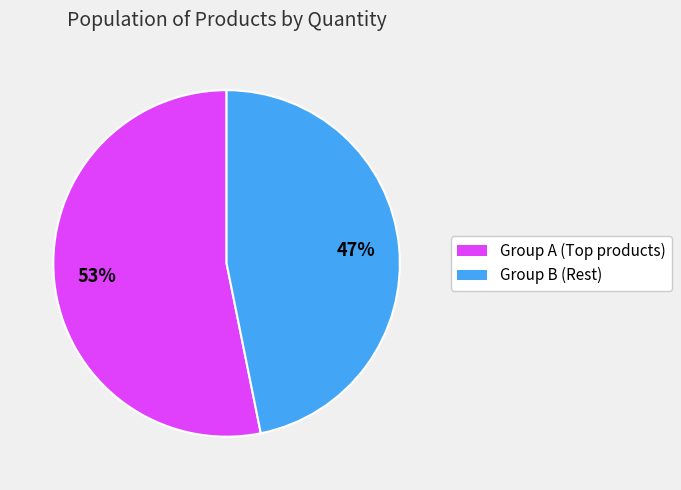

Which slice is the smallest?

Group B (Rest)